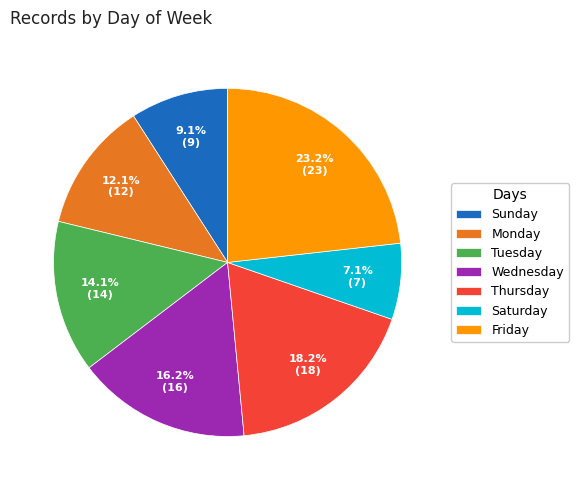

Does Sunday represent more than half of the total?

No